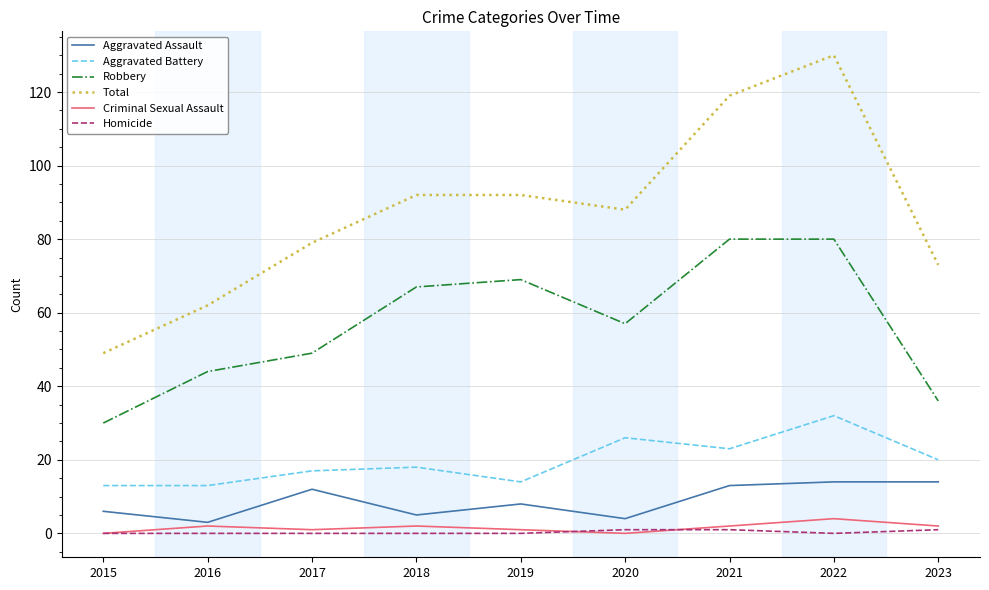

In Criminal Sexual Assault, how many points are higher than both neighbors (excluding endpoints)?

3